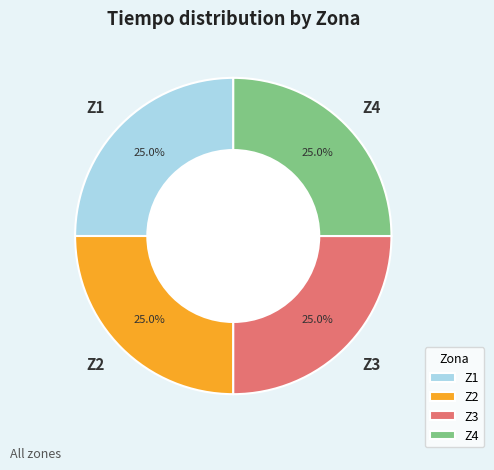

How many segments does this pie chart have?

4